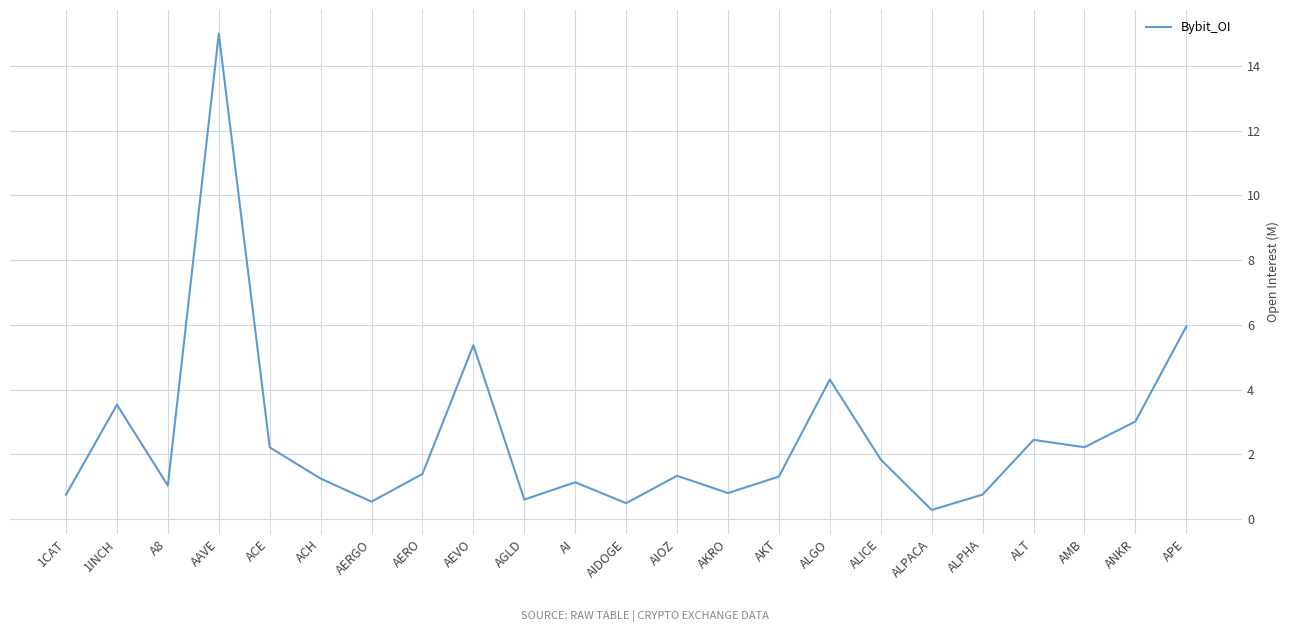

The value at AKT is 1.3. True or false?

True